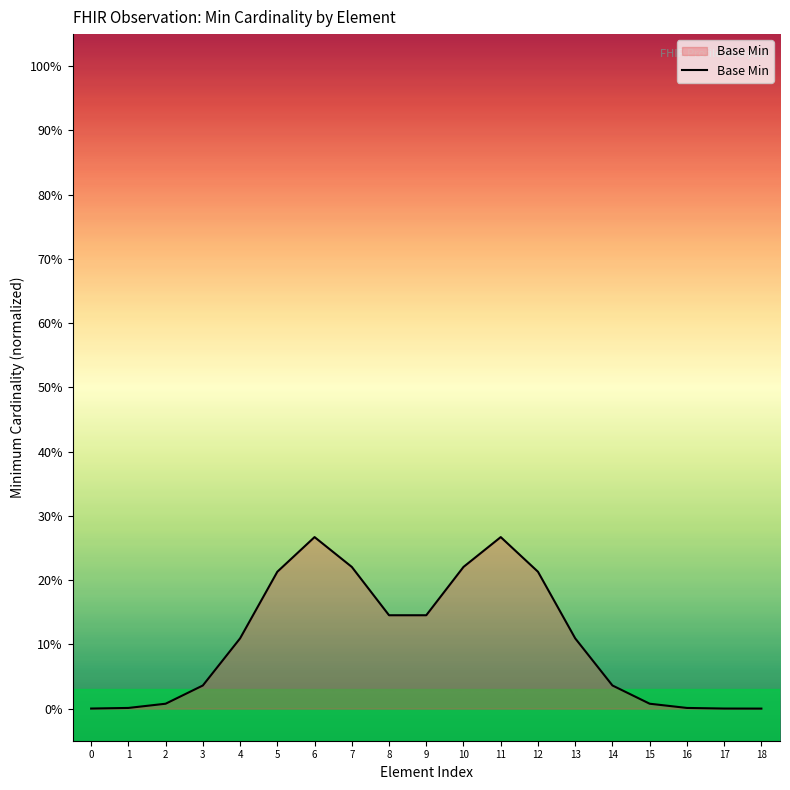

At which category does the chart reach its peak across all series?

6